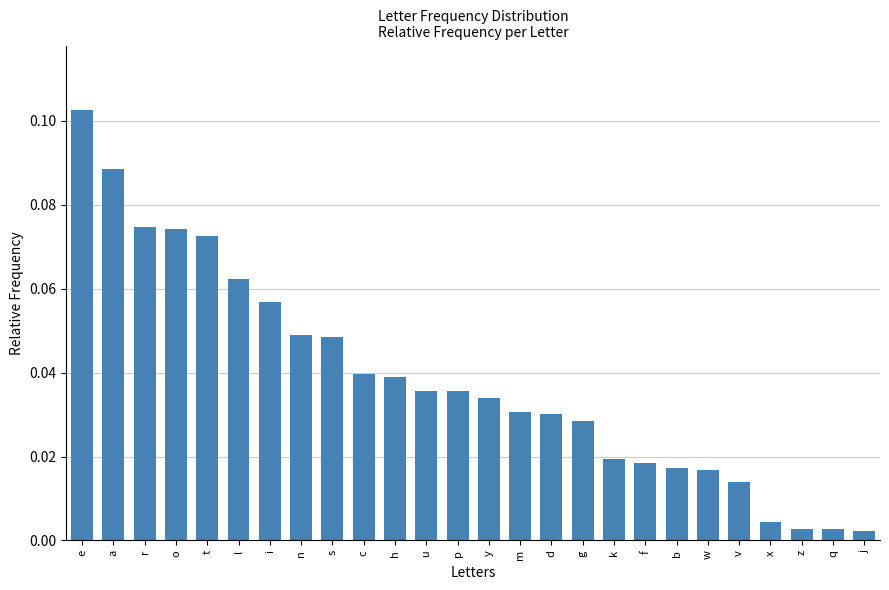

What position from the right is b?

7